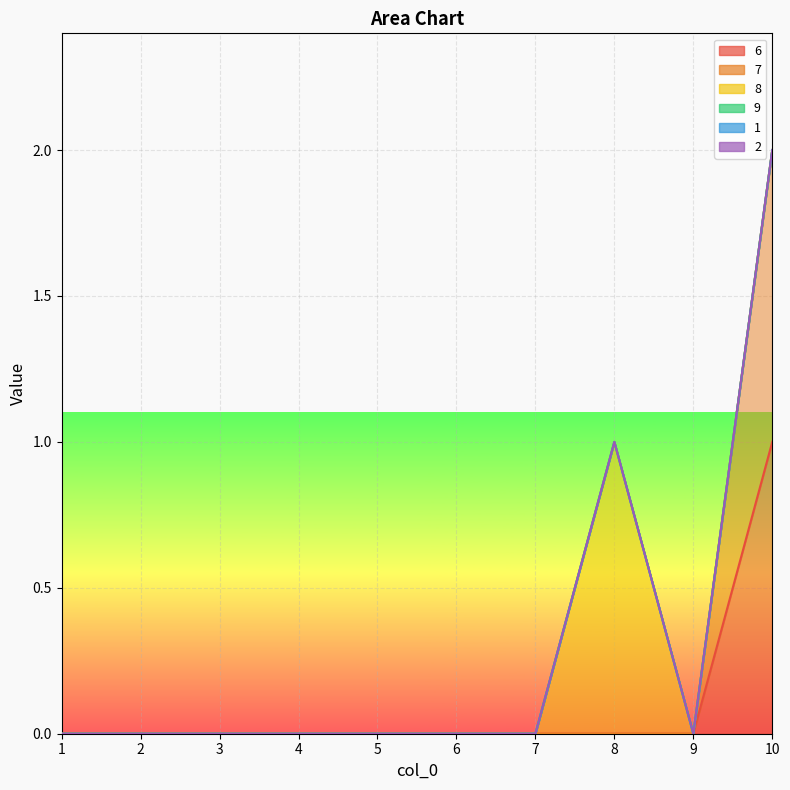

Count the 6 values in the range 0 to 1.

10